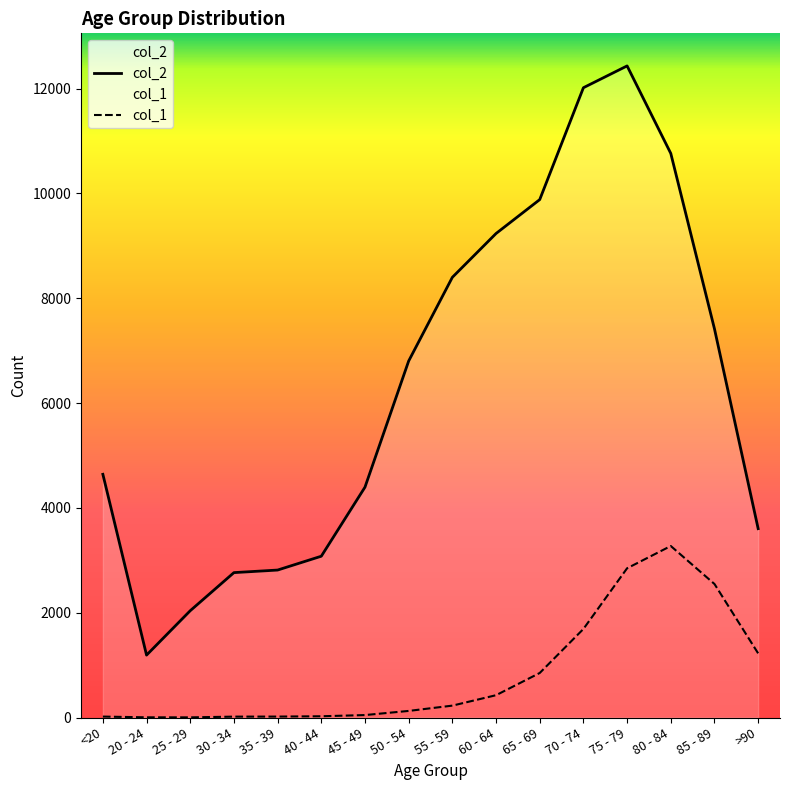

Does the chart display data point markers on the line(s)?

No